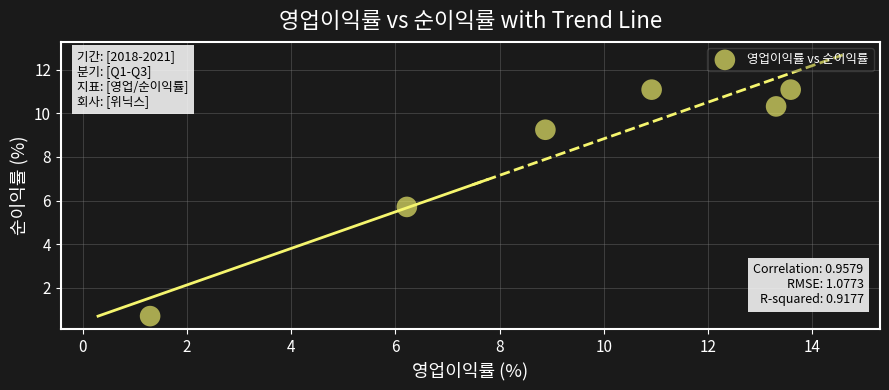

What is the average X value?

9.0